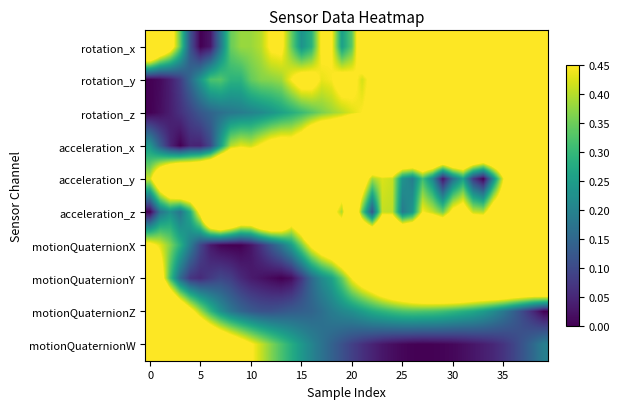

Reading left to right, extract all data points from this chart.

rotation_x: 0.8	0.6	0.5	0.3	0.1	0.0	0.0	0.2	0.3	0.4	0.4	0.4	0.5	0.5	0.3	0.2	0.3	0.5	0.5	0.3	0.3	0.6	0.5	0.5	0.7	0.7	0.6	0.8	0.9	0.8	0.8	1.0	1.0	0.8	0.8	0.9	1.0	1.0	1.0	0.8
rotation_y: 0.0	0.0	0.0	0.1	0.2	0.2	0.3	0.3	0.3	0.3	0.3	0.4	0.4	0.4	0.4	0.5	0.5	0.4	0.4	0.5	0.5	0.4	0.5	0.5	0.5	0.5	0.6	0.6	0.6	0.7	0.7	0.7	0.8	0.8	0.9	0.9	0.9	0.9	0.9	1.0
rotation_z: 0.0	0.0	0.0	0.1	0.1	0.1	0.1	0.2	0.2	0.2	0.2	0.2	0.2	0.3	0.3	0.3	0.3	0.4	0.4	0.4	0.4	0.4	0.5	0.5	0.5	0.6	0.6	0.6	0.7	0.7	0.7	0.7	0.7	0.7	0.8	0.8	0.9	0.9	1.0	1.0
acceleration_x: 0.2	0.1	0.0	0.0	0.0	0.0	0.1	0.2	0.4	0.4	0.4	0.5	0.5	0.5	0.5	0.5	0.6	0.7	0.7	0.7	0.9	0.9	0.9	0.9	0.9	1.0	1.0	0.9	1.0	1.0	1.0	0.9	0.9	0.9	0.9	0.8	0.8	0.8	0.8	0.8
acceleration_y: 0.4	0.6	0.8	0.9	0.8	0.9	0.9	1.0	1.0	0.8	0.8	0.9	0.8	0.8	0.7	0.7	0.8	0.8	0.7	0.6	0.6	0.6	0.4	0.4	0.4	0.2	0.2	0.3	0.2	0.0	0.2	0.3	0.1	0.0	0.2	0.4	0.5	0.5	0.6	0.6
acceleration_z: 0.0	0.2	0.2	0.2	0.3	0.5	0.8	1.0	0.9	0.7	0.7	0.9	0.9	0.8	0.6	0.7	0.9	0.9	0.5	0.4	0.7	0.3	0.1	0.4	0.4	0.2	0.2	0.4	0.4	0.4	0.5	0.5	0.4	0.4	0.5	0.6	0.7	1.0	1.0	0.9
motionQuaternionX: 0.5	0.4	0.4	0.3	0.2	0.1	0.0	0.0	0.0	0.0	0.0	0.1	0.1	0.2	0.3	0.4	0.5	0.5	0.6	0.7	0.8	0.8	0.8	0.9	0.9	0.9	0.9	0.9	0.9	0.9	0.9	0.9	0.9	0.9	0.9	1.0	1.0	1.0	1.0	1.0
motionQuaternionY: 0.8	0.5	0.3	0.2	0.1	0.1	0.1	0.1	0.1	0.1	0.0	0.0	0.0	0.0	0.0	0.1	0.2	0.2	0.3	0.3	0.4	0.5	0.6	0.6	0.7	0.7	0.8	0.8	0.9	0.9	0.9	0.9	0.9	0.9	0.9	0.9	0.9	0.9	0.9	1.0
motionQuaternionZ: 1.0	0.9	0.7	0.6	0.5	0.4	0.3	0.2	0.2	0.1	0.1	0.1	0.1	0.1	0.1	0.1	0.1	0.2	0.2	0.2	0.2	0.2	0.3	0.3	0.3	0.3	0.3	0.3	0.3	0.3	0.3	0.3	0.3	0.2	0.2	0.2	0.1	0.1	0.0	0.0
motionQuaternionW: 1.0	0.9	0.9	0.8	0.8	0.7	0.7	0.6	0.6	0.5	0.5	0.4	0.4	0.3	0.3	0.2	0.2	0.2	0.1	0.1	0.1	0.1	0.0	0.0	0.0	0.0	0.0	0.0	0.0	0.0	0.0	0.0	0.0	0.0	0.0	0.1	0.1	0.1	0.2	0.2